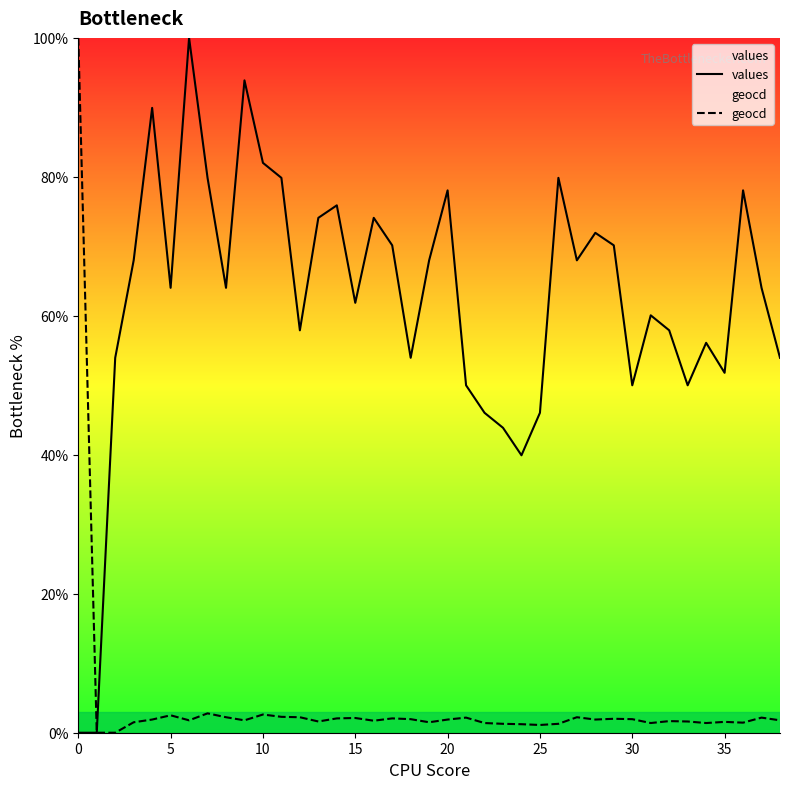

What is the sum of the values values at 29 and 22?

116.2